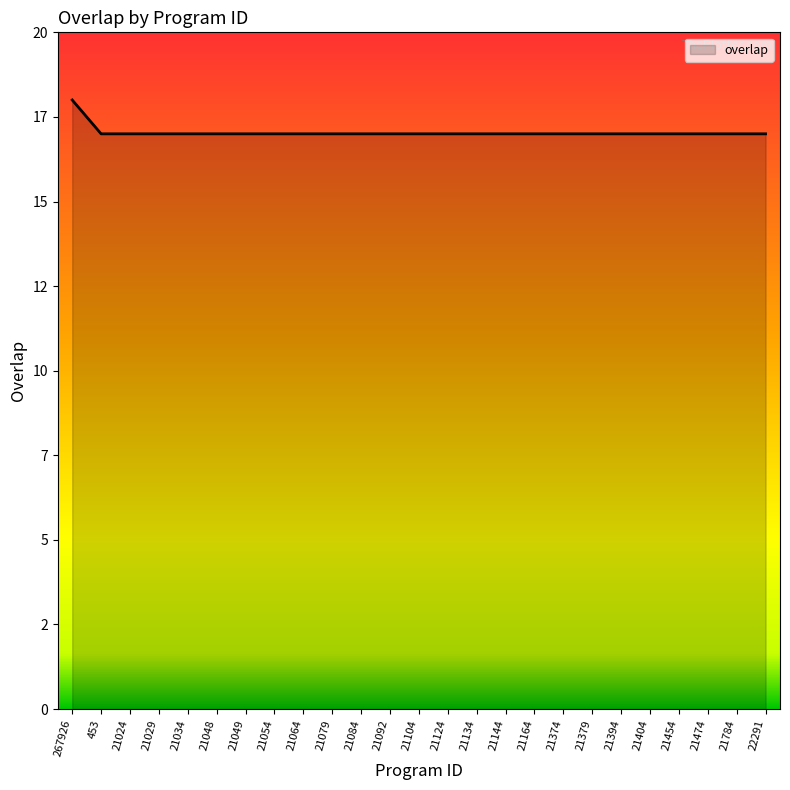

Does the chart display data point markers on the line(s)?

No